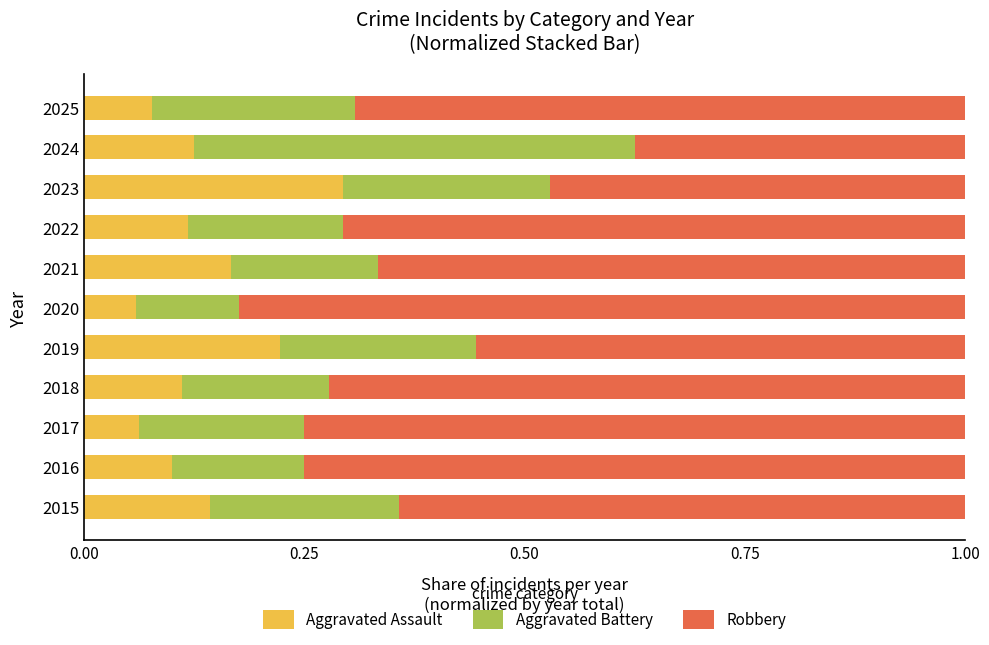

Count the Aggravated Assault values in the range 0 to 1.

11